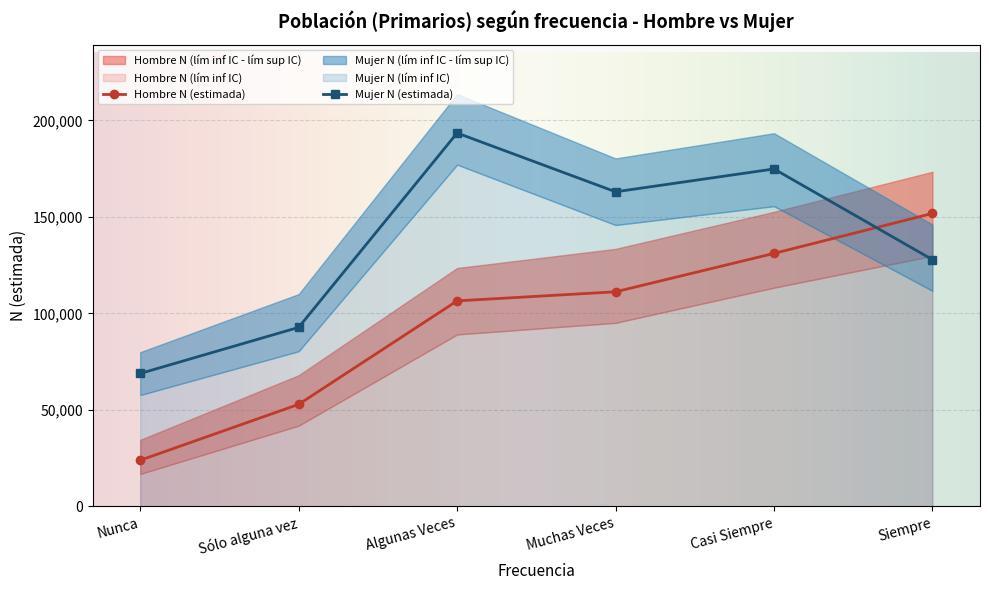

What position from the left is Muchas Veces?

4